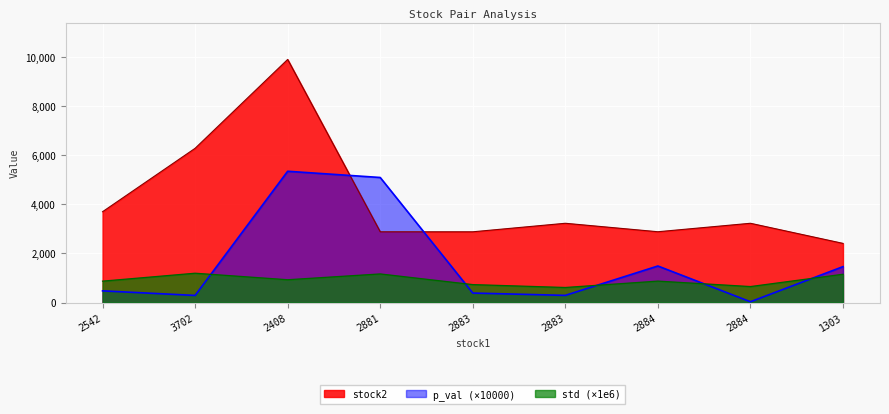

Reading right to left, transcribe all the data shown in this chart.

p_val: 1464.8	34.5	1491.0	294.2	388.9	5095.8	5349.4	292.2	478.2
std: 1154.5	653.2	875.7	615.5	733.4	1167.4	931.6	1196.5	874.0
stock2: 2412.0	3231.0	2886.0	3231.0	2884.0	2884.0	9904.0	6285.0	3702.0